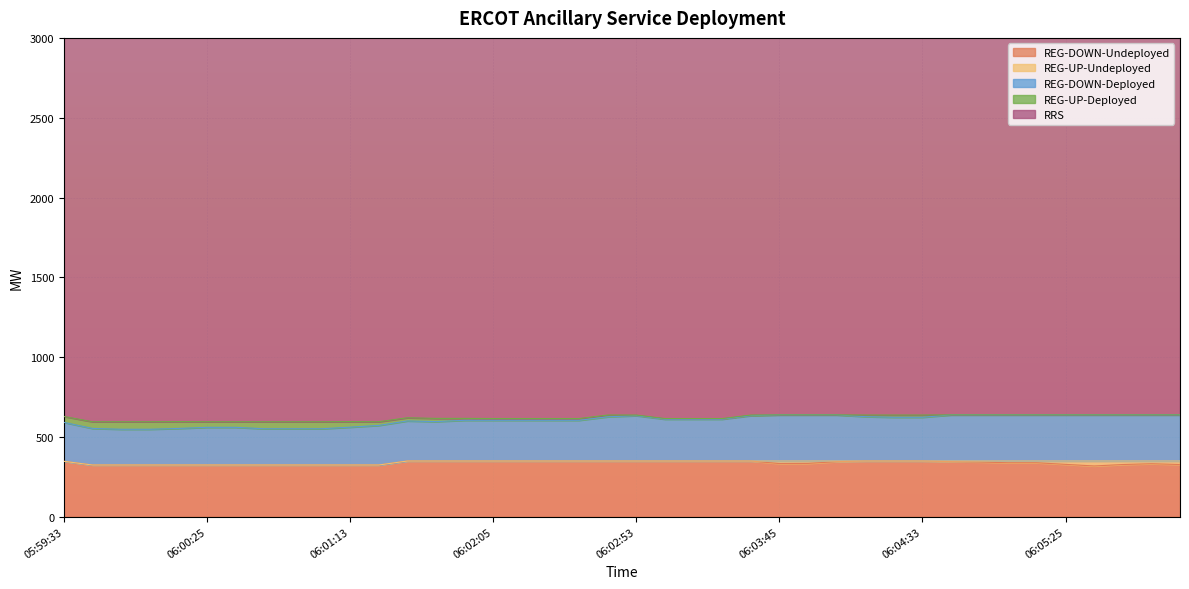

What is the label of the 13th point from the right?

06:04:05